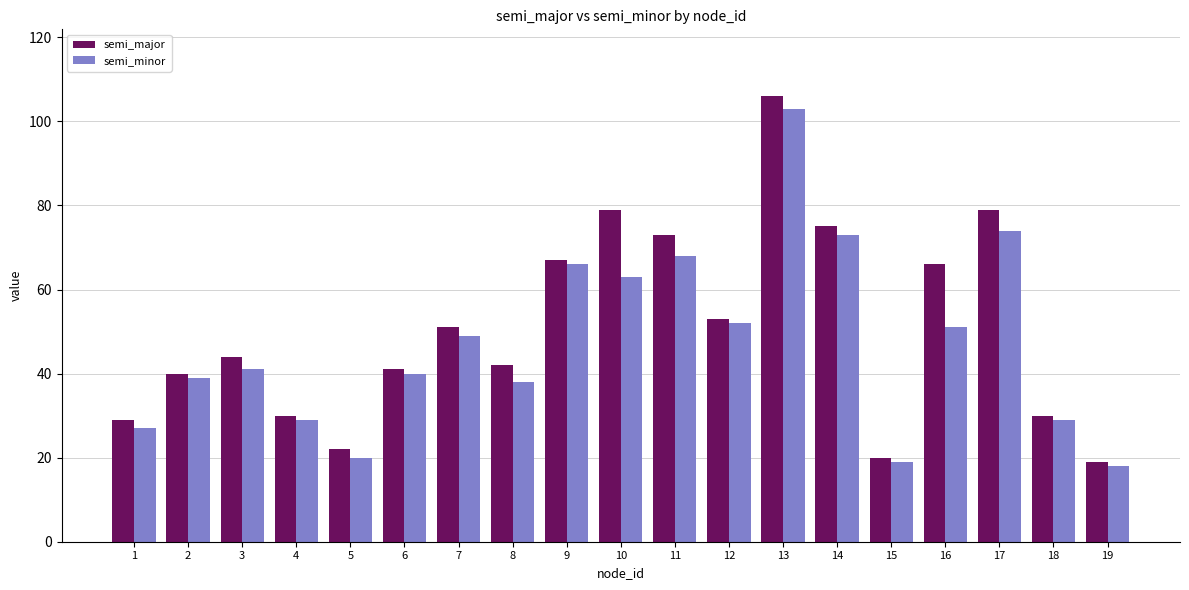

The semi_major series shows 134 at 14. True or false?

False